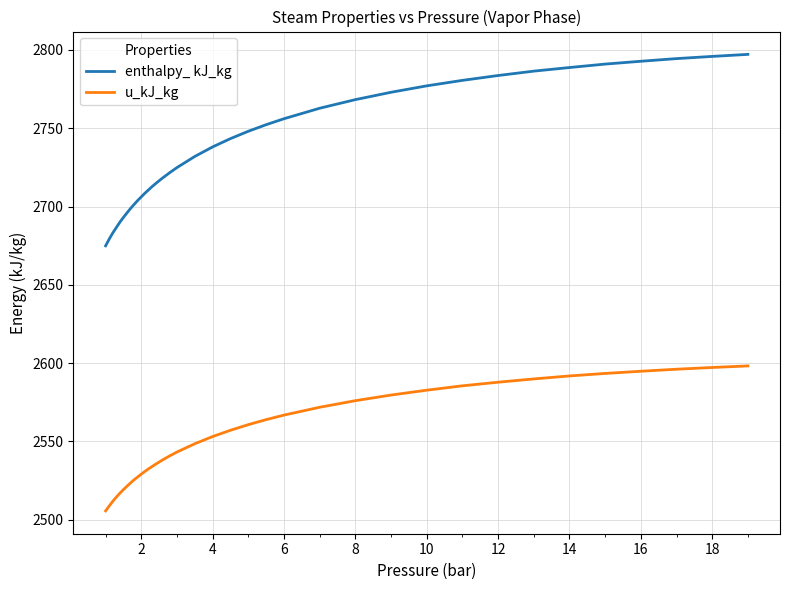

True or false: u_kJ_kg and enthalpy_ kJ_kg cross at least once.

False